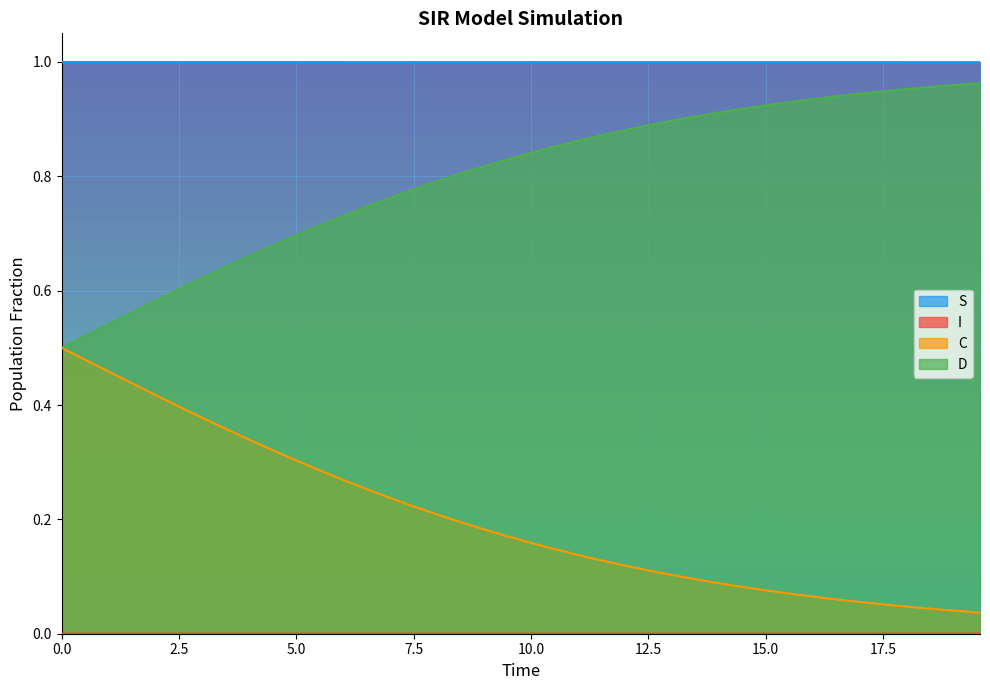

What are all the series names shown in the legend?

S, I, C, D